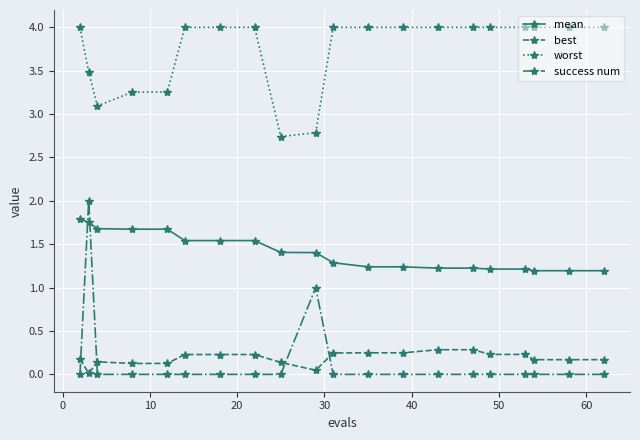

List the series in order of their peak value, lowest first.

best, mean, success num, worst